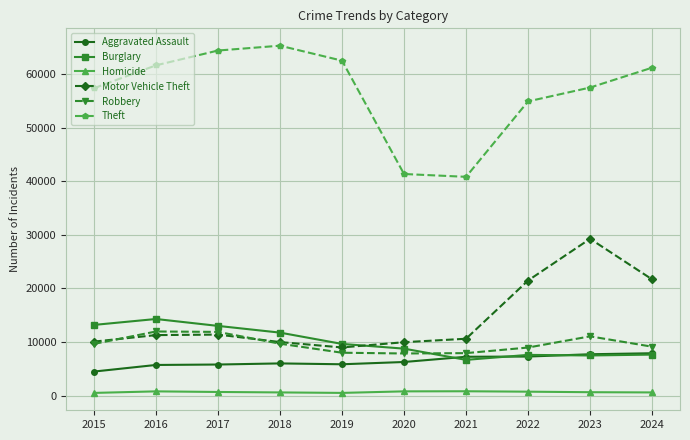

What is the difference between the maximum and minimum values in the Burglary series?

7627